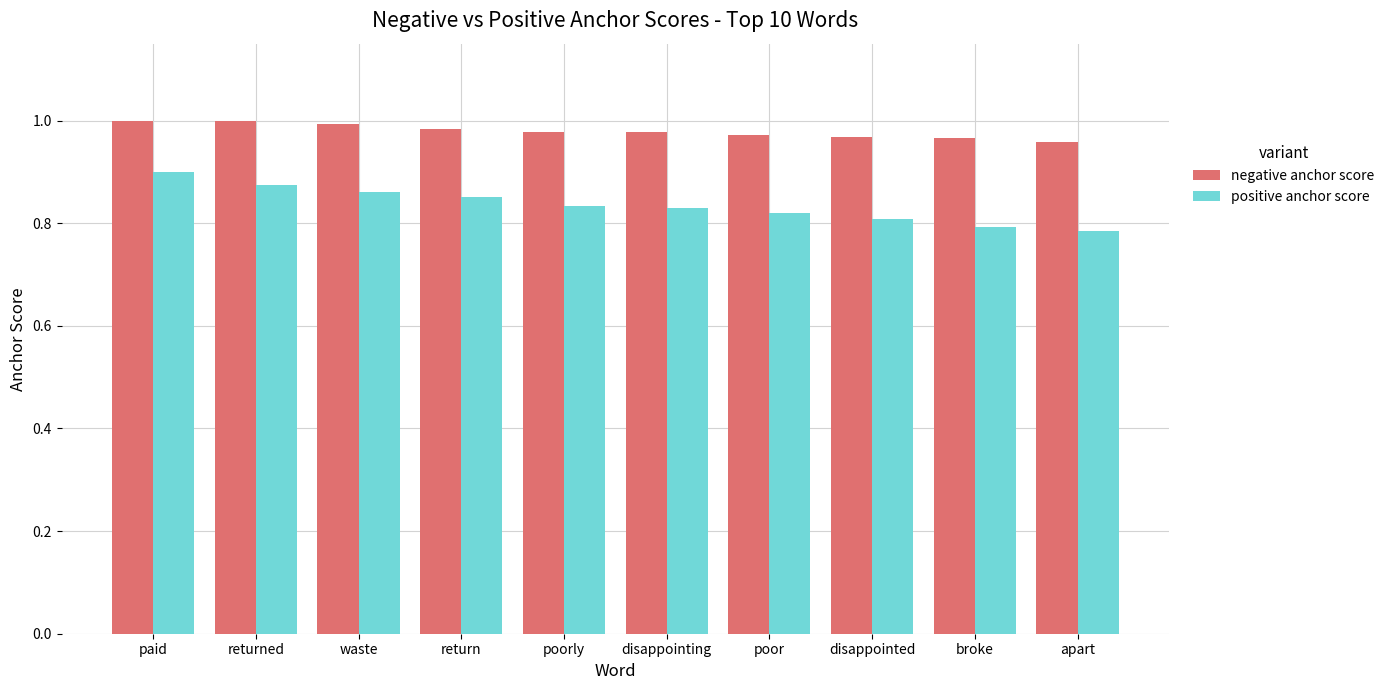

Is it true that negative anchor score equals 0.5 at poor?

False